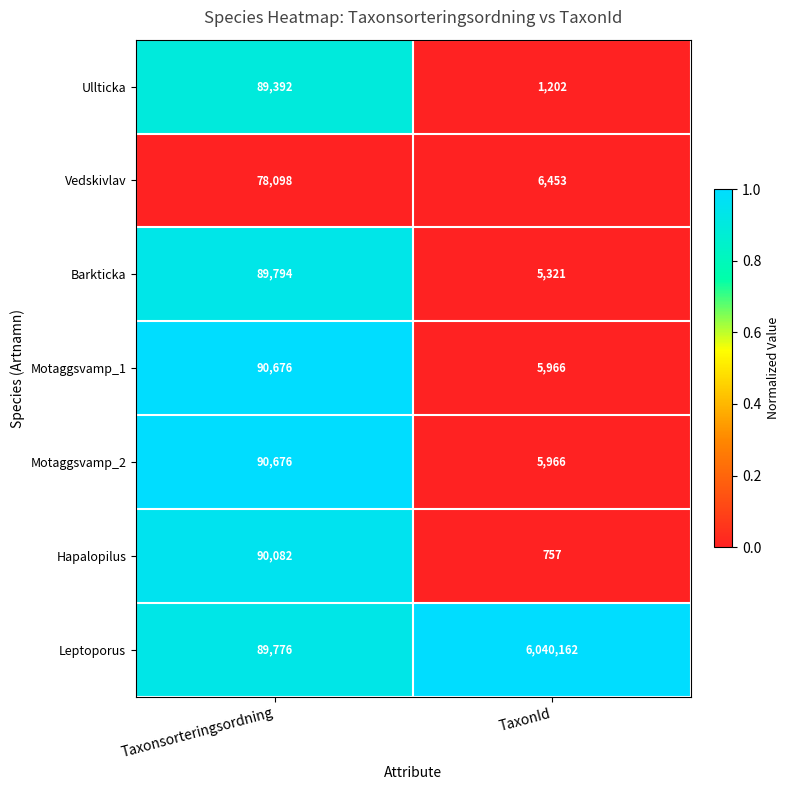

Read the Hapalopilus value at TaxonId, to the nearest 100.

800